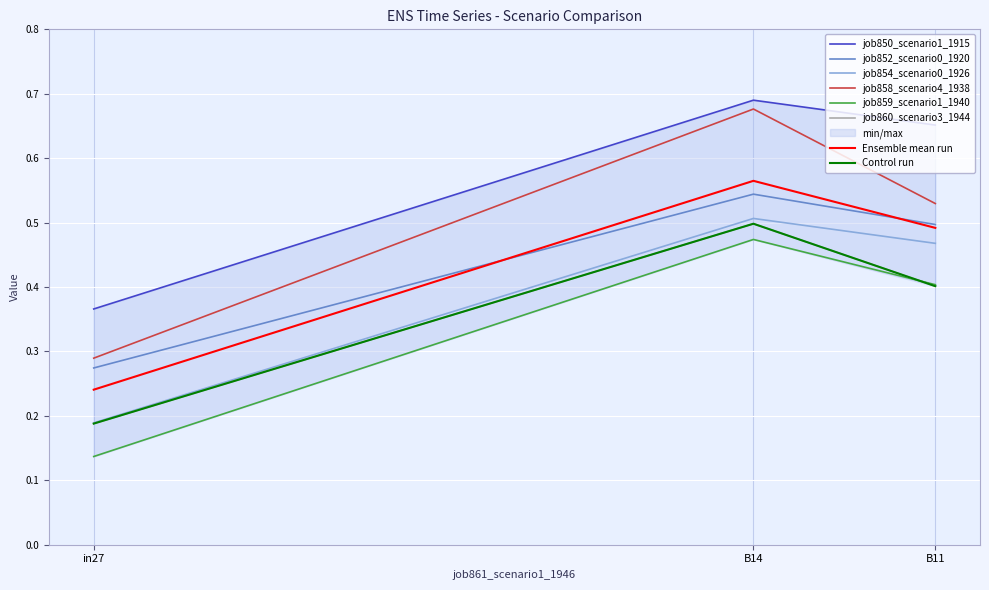

Is the value of job852_scenario0_1920 at B11 greater than the value of job859_scenario1_1940 at B14?

Yes